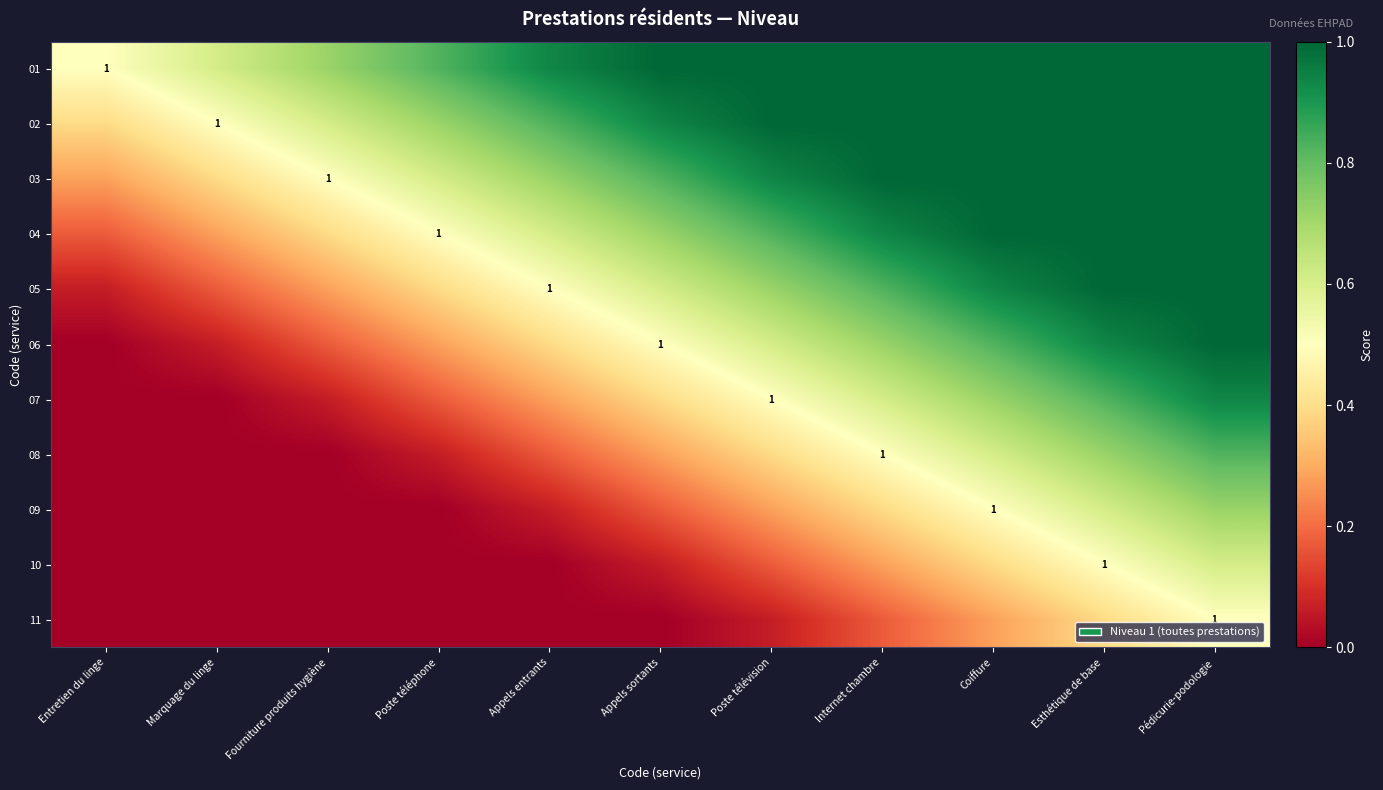

Rank the series at Appels sortants from lowest to highest value.

11, 10, 09, 08, 07, 06, 05, 04, 03, 02, 01